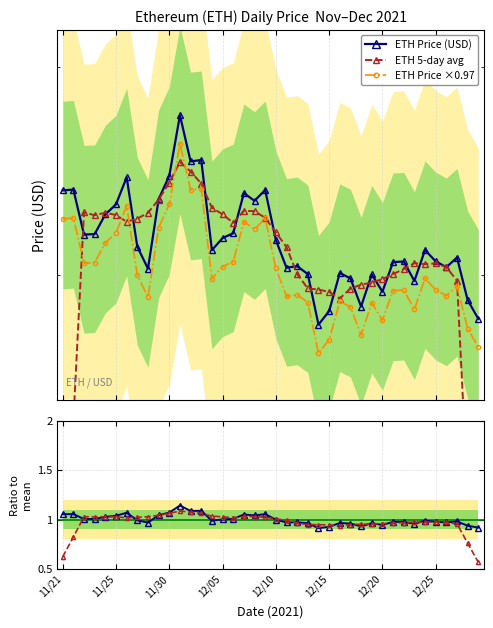

Reading right to left, extract all data points from this chart.

ETH Price (USD): 3818.1	3895.3	4076.6	4034.8	4059.9	4109.7	3975.8	4059.5	4056.6	3930.4	4003.7	3868.6	3986.6	4009.9	3849.6	3794.3	4005.2	4038.9	4032.5	4154.1	4382.0	4331.6	4367.5	4184.0	4162.2	4109.0	4524.6	4518.2	4746.4	4449.0	4338.6	4028.2	4124.3	4442.0	4314.9	4269.1	4180.3	4177.8	4384.0	4380.1
ETH 5-day avg: 2358.0	3165.0	3976.9	4035.2	4051.3	4047.9	4052.3	4026.4	4005.2	3983.8	3969.2	3959.8	3943.7	3901.8	3929.1	3939.6	3944.1	4005.0	4122.5	4187.8	4253.5	4283.8	4285.5	4230.9	4269.5	4299.6	4412.1	4469.4	4515.4	4416.1	4337.3	4276.4	4249.6	4235.7	4266.1	4276.8	4265.2	4278.3	3424.4	2588.4
ETH Price ×0.97: 3703.5	3778.5	3954.3	3913.7	3938.1	3986.4	3856.5	3937.7	3934.9	3812.5	3883.6	3752.5	3867.0	3889.6	3734.1	3680.5	3885.1	3917.7	3911.5	4029.4	4250.5	4201.6	4236.4	4058.5	4037.4	3985.7	4388.8	4382.7	4604.0	4315.5	4208.5	3907.4	4000.6	4308.7	4185.5	4141.1	4054.9	4052.5	4252.5	4248.6
Ratio to mean: 0.9	0.9	1.0	1.0	1.0	1.0	1.0	1.0	1.0	0.9	1.0	0.9	1.0	1.0	0.9	0.9	1.0	1.0	1.0	1.0	1.1	1.0	1.1	1.0	1.0	1.0	1.1	1.1	1.1	1.1	1.0	1.0	1.0	1.1	1.0	1.0	1.0	1.0	1.1	1.1
5-day avg ratio: 0.6	0.8	1.0	1.0	1.0	1.0	1.0	1.0	1.0	1.0	1.0	1.0	0.9	0.9	0.9	0.9	0.9	1.0	1.0	1.0	1.0	1.0	1.0	1.0	1.0	1.0	1.1	1.1	1.1	1.1	1.0	1.0	1.0	1.0	1.0	1.0	1.0	1.0	0.8	0.6